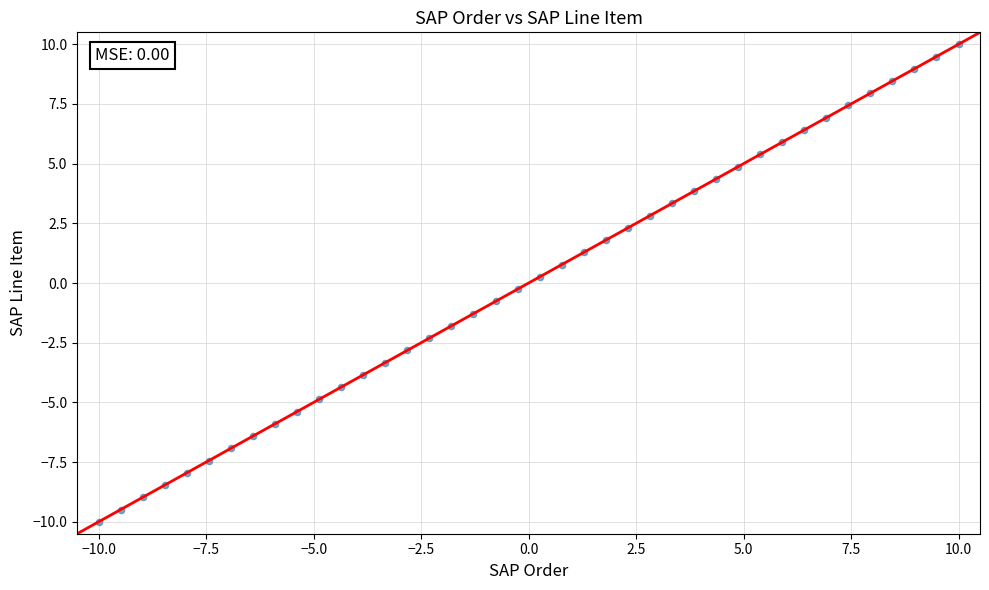

What is the range of X values (max minus min)?

20.0